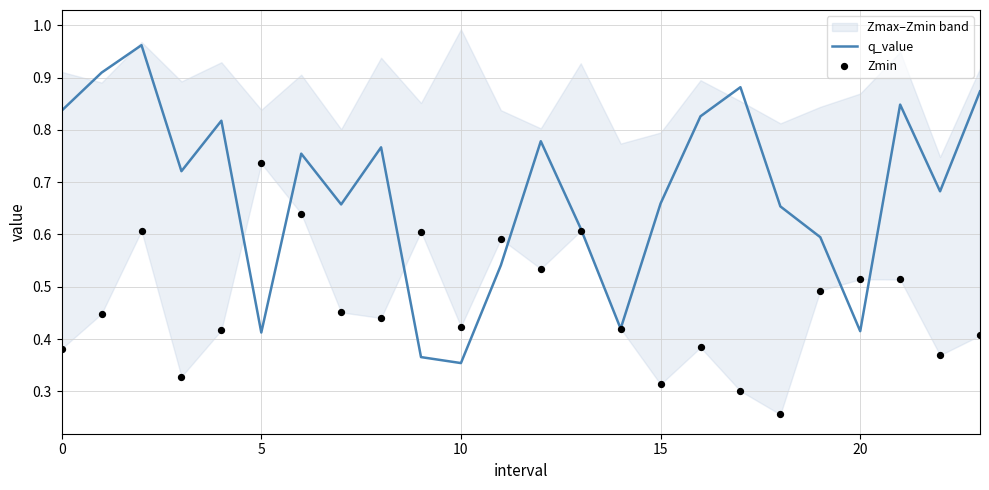

Which series contains the highest Y value?

q_value